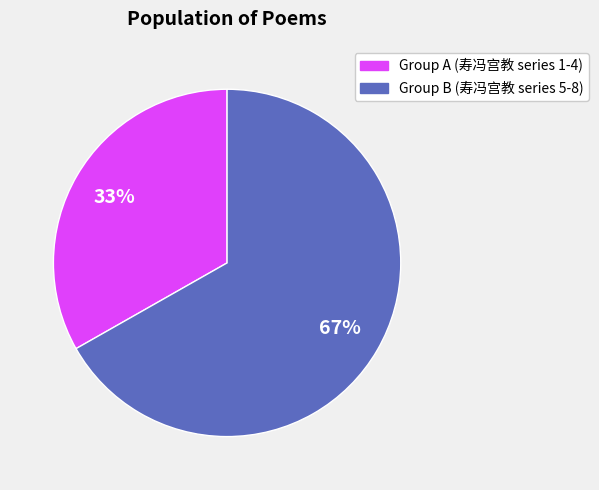

To the nearest percent, what is the average slice percentage?

50%